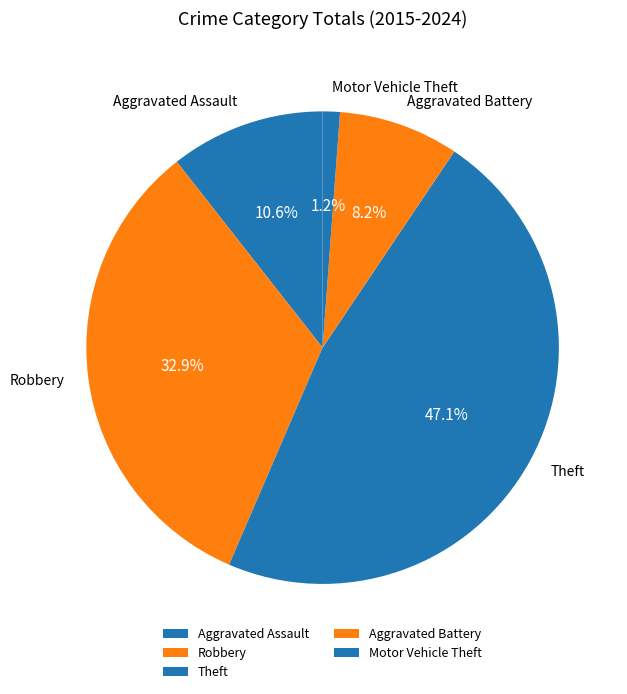

True or false: Robbery accounts for 33% of the total.

True